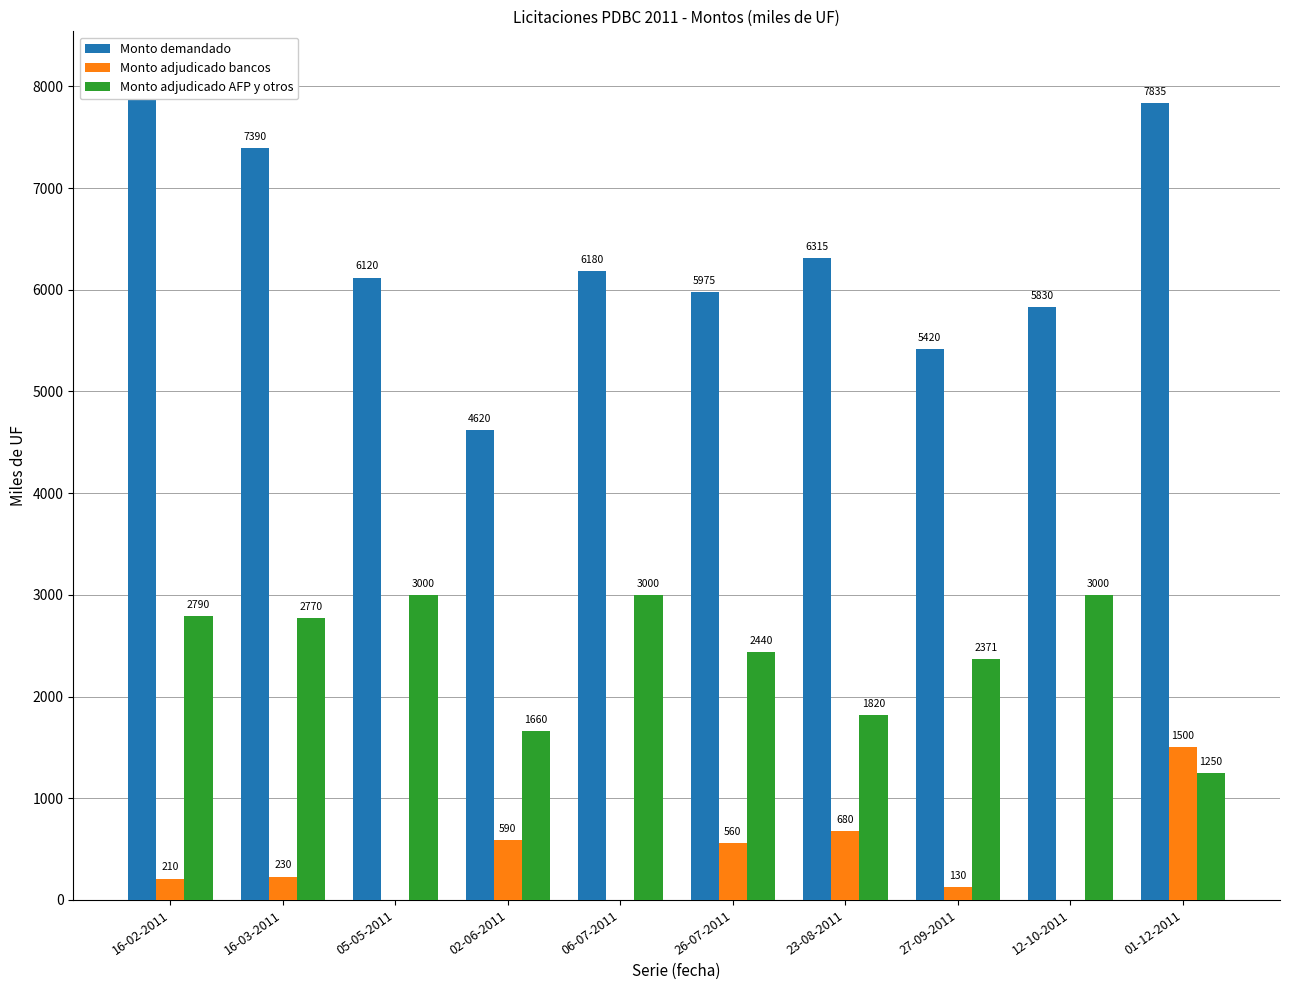

Which label corresponds to the largest value in the chart?

16-02-2011